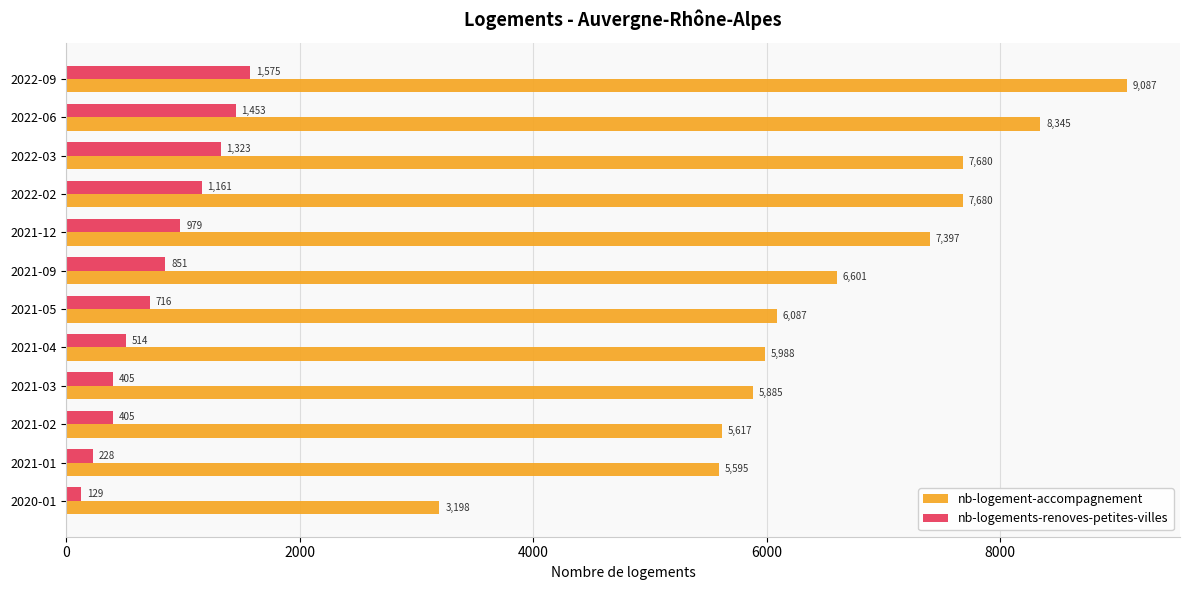

At which category is the sum across all series the highest?

2022-09